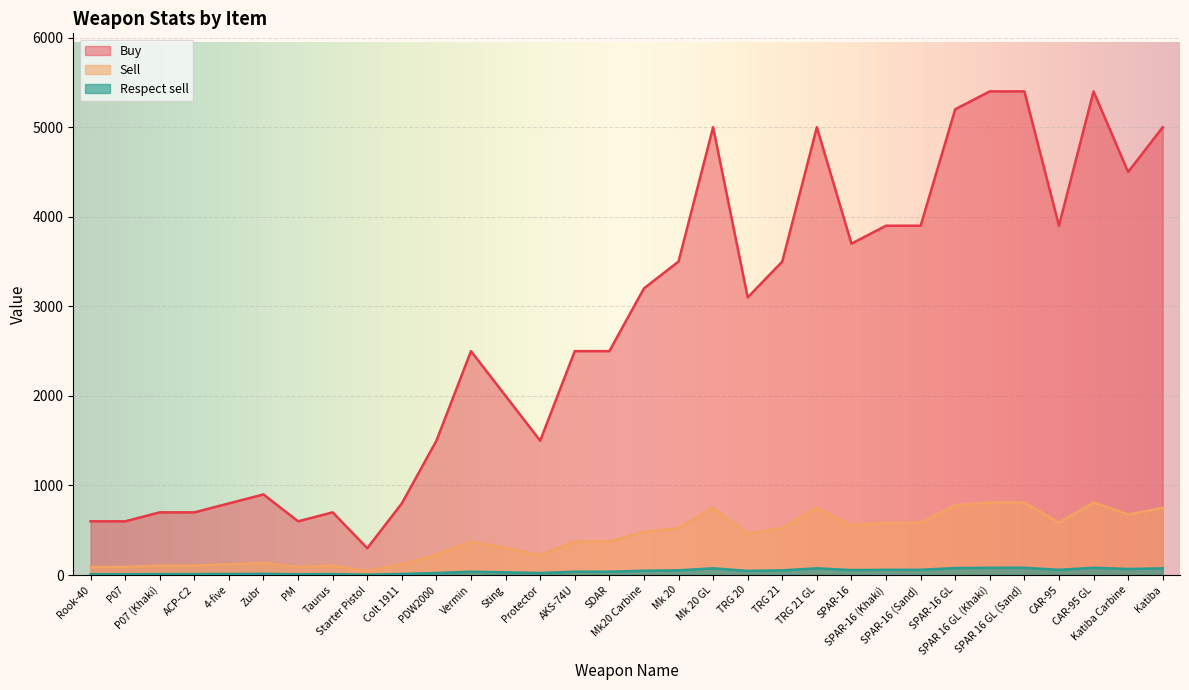

At which label does Sell reach its minimum?

Starter Pistol